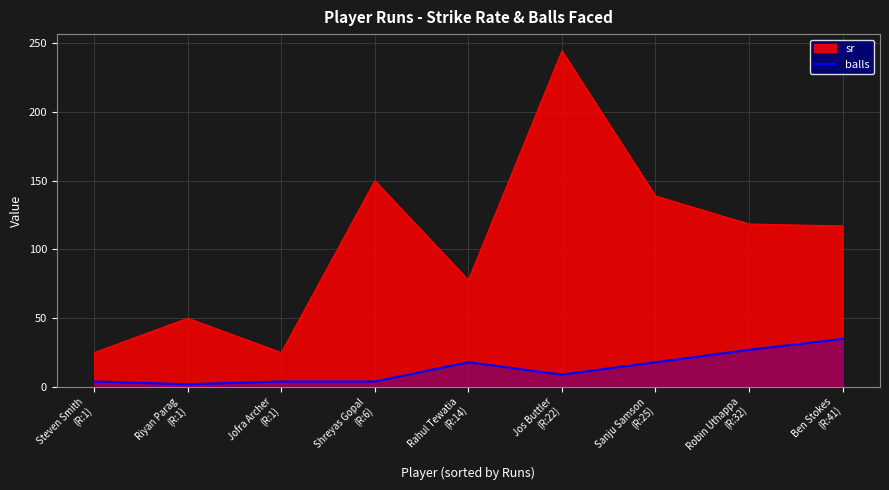

Which category has the highest value across all series?

Jos Buttler
(R:22)